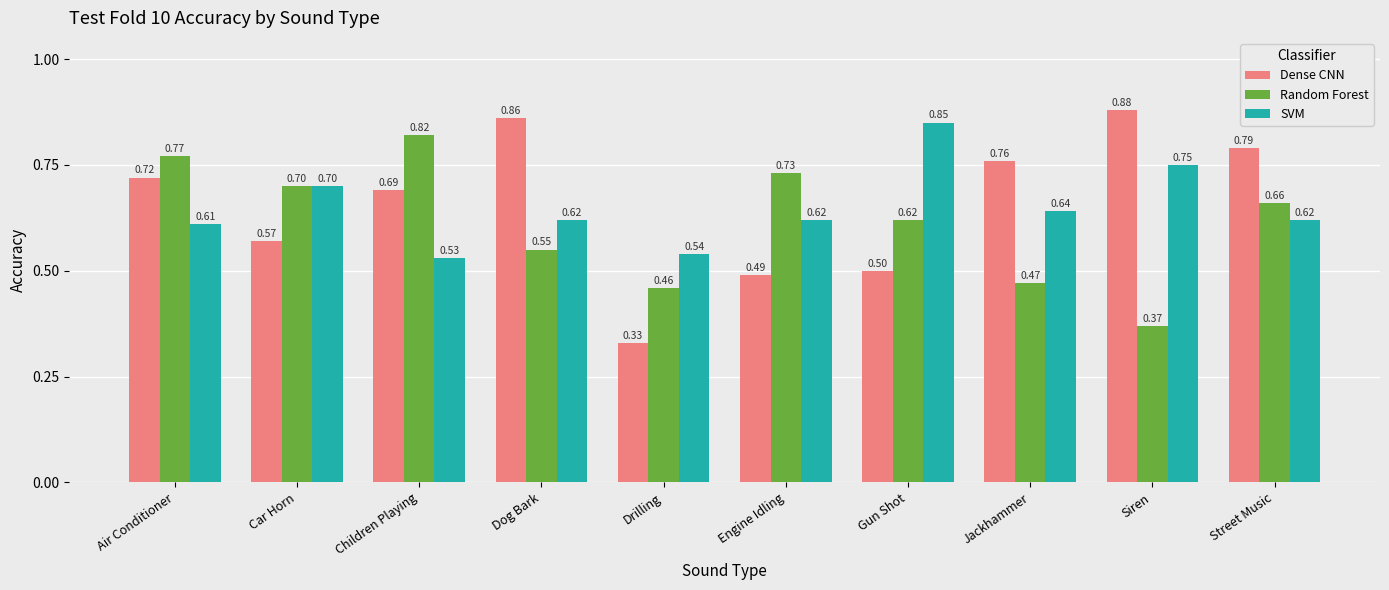

Which series has the widest spread of values?

Dense CNN